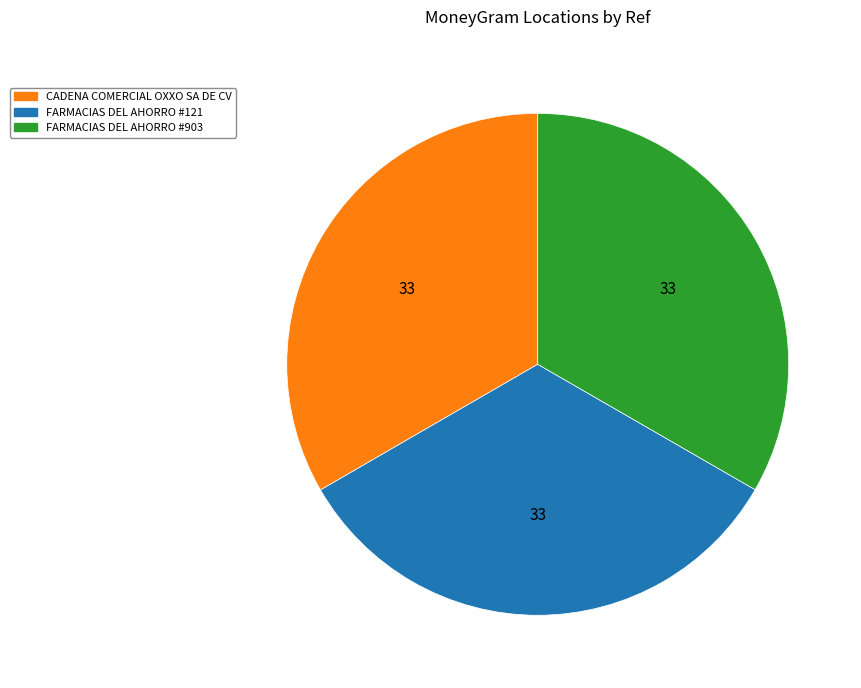

Is there any slice that represents more than half of the pie?

No